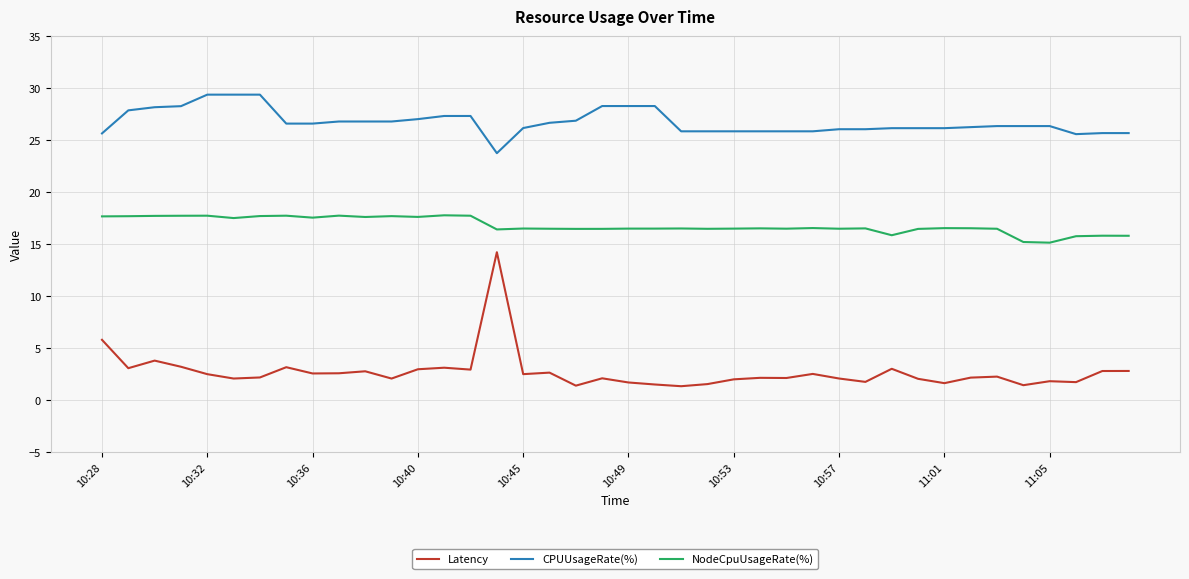

Which series has the largest range (max minus min)?

Latency